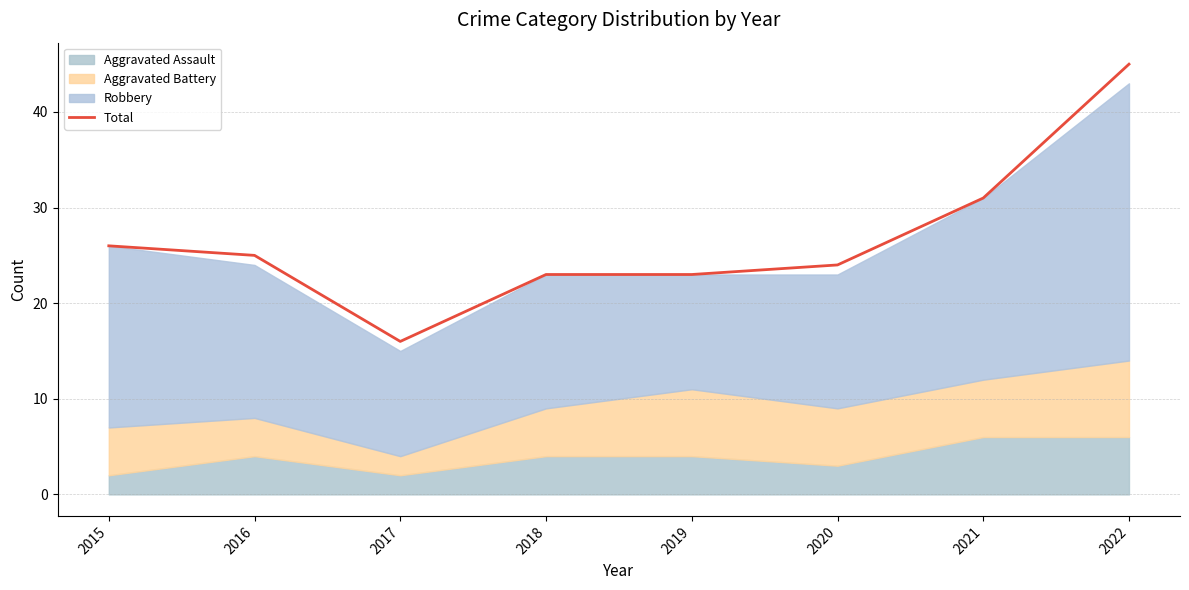

Where does the data first go above 25?

2015